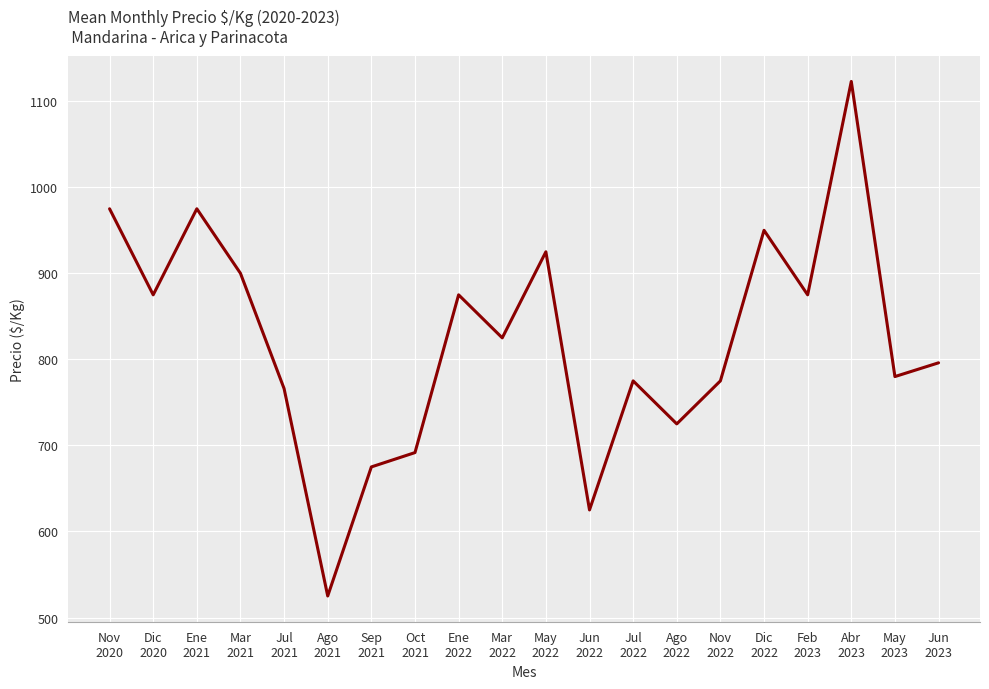

What is the ratio of the value at Jun
2023 to the value at Jul
2022?

1.0